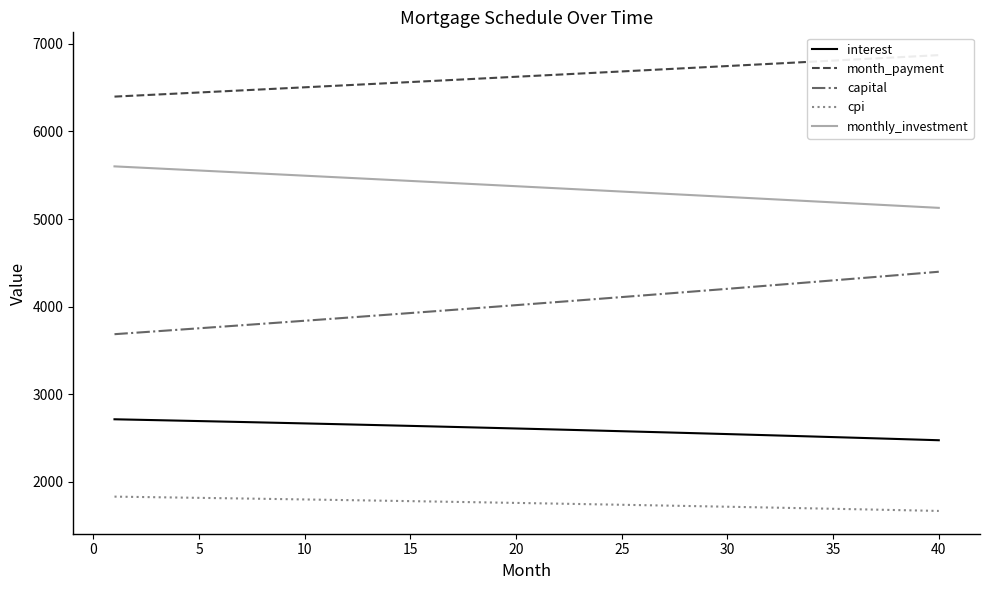

The value of capital at 20 is 4016.8. True or false?

True